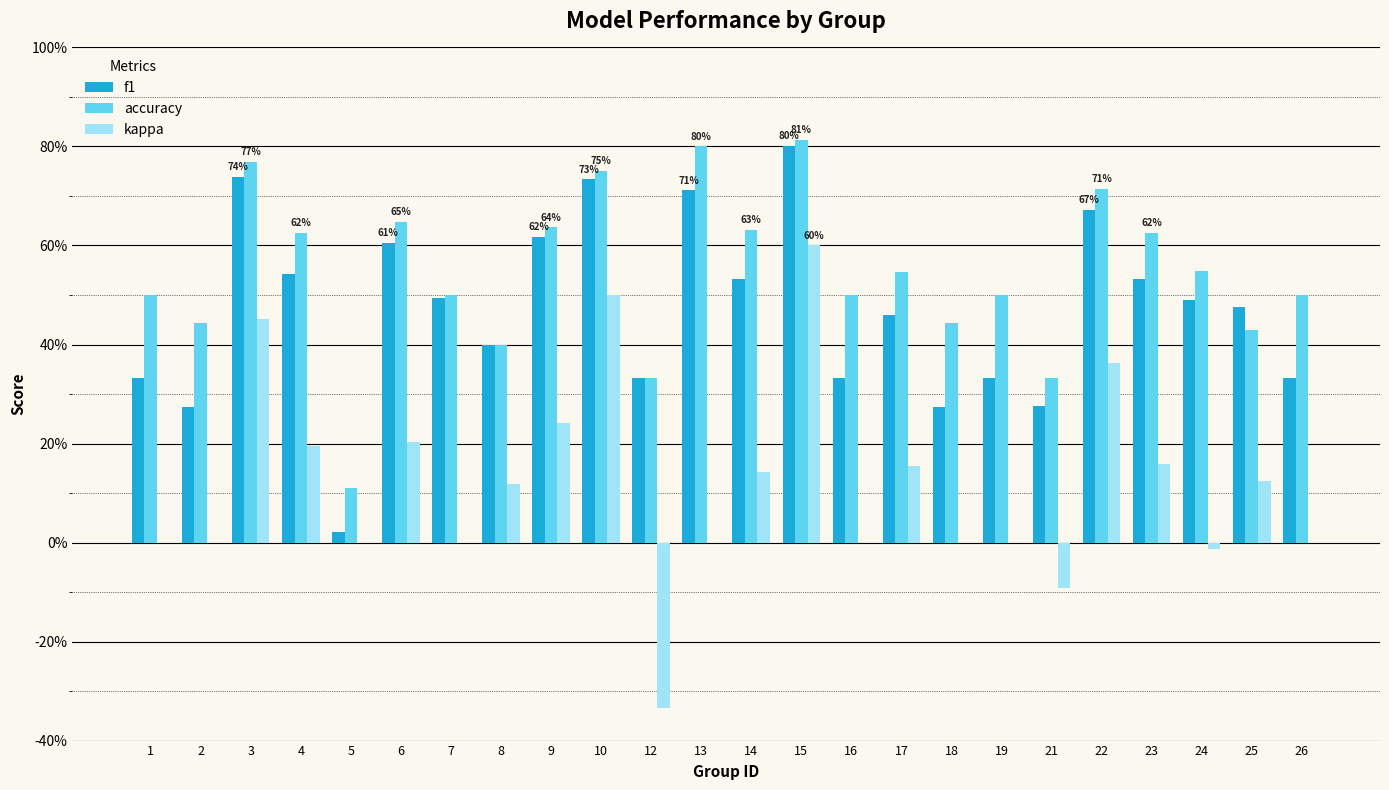

Which category has the lowest value in the kappa series?

12